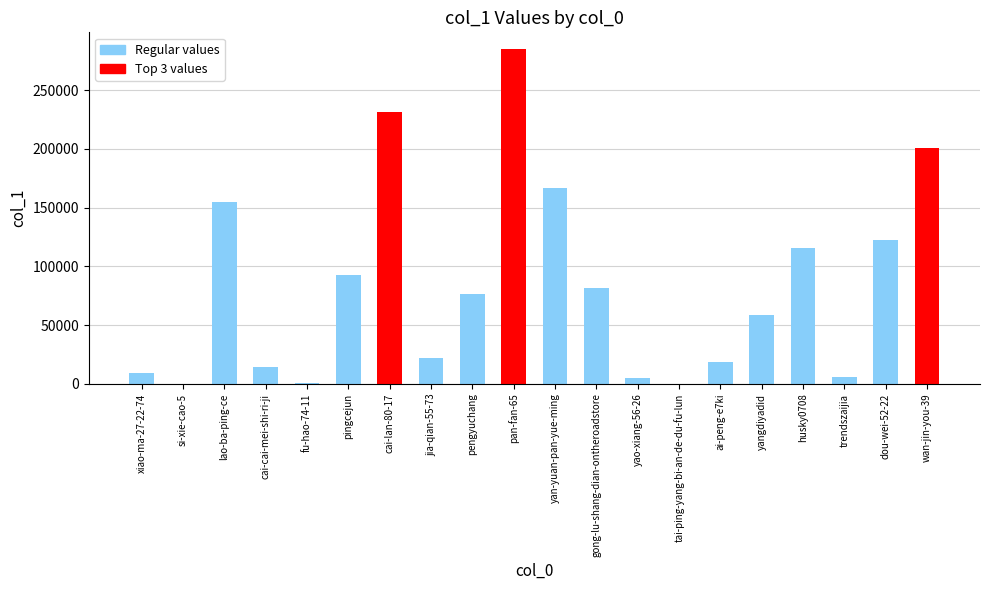

What is the maximum value shown in the chart?

284886